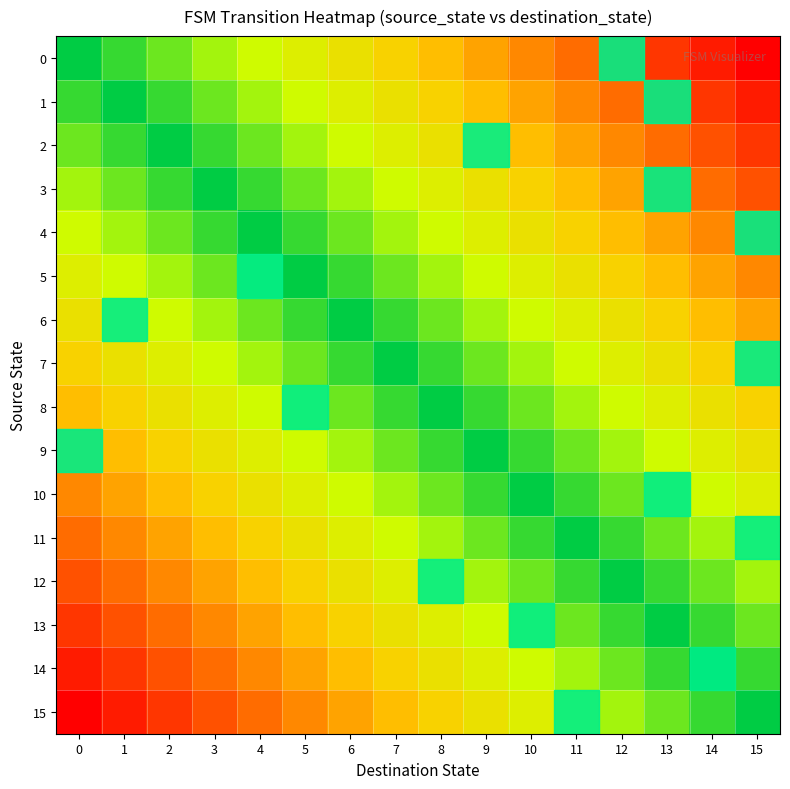

Reading left to right, transcribe all the data shown in this chart.

0: 0=0.0	1=0.1	2=0.1	3=0.2	4=0.3	5=0.3	6=0.4	7=0.5	8=0.5	9=0.6	10=0.7	11=0.7	12=0.8	13=0.9	14=0.9	15=1.0
1: 0=0.1	1=0.0	2=0.1	3=0.1	4=0.2	5=0.3	6=0.3	7=0.4	8=0.5	9=0.5	10=0.6	11=0.7	12=0.7	13=0.8	14=0.9	15=0.9
2: 0=0.1	1=0.1	2=0.0	3=0.1	4=0.1	5=0.2	6=0.3	7=0.3	8=0.4	9=0.5	10=0.5	11=0.6	12=0.7	13=0.7	14=0.8	15=0.9
3: 0=0.2	1=0.1	2=0.1	3=0.0	4=0.1	5=0.1	6=0.2	7=0.3	8=0.3	9=0.4	10=0.5	11=0.5	12=0.6	13=0.7	14=0.7	15=0.8
4: 0=0.3	1=0.2	2=0.1	3=0.1	4=0.0	5=0.1	6=0.1	7=0.2	8=0.3	9=0.3	10=0.4	11=0.5	12=0.5	13=0.6	14=0.7	15=0.7
5: 0=0.3	1=0.3	2=0.2	3=0.1	4=0.1	5=0.0	6=0.1	7=0.1	8=0.2	9=0.3	10=0.3	11=0.4	12=0.5	13=0.5	14=0.6	15=0.7
6: 0=0.4	1=0.3	2=0.3	3=0.2	4=0.1	5=0.1	6=0.0	7=0.1	8=0.1	9=0.2	10=0.3	11=0.3	12=0.4	13=0.5	14=0.5	15=0.6
7: 0=0.5	1=0.4	2=0.3	3=0.3	4=0.2	5=0.1	6=0.1	7=0.0	8=0.1	9=0.1	10=0.2	11=0.3	12=0.3	13=0.4	14=0.5	15=0.5
8: 0=0.5	1=0.5	2=0.4	3=0.3	4=0.3	5=0.2	6=0.1	7=0.1	8=0.0	9=0.1	10=0.1	11=0.2	12=0.3	13=0.3	14=0.4	15=0.5
9: 0=0.6	1=0.5	2=0.5	3=0.4	4=0.3	5=0.3	6=0.2	7=0.1	8=0.1	9=0.0	10=0.1	11=0.1	12=0.2	13=0.3	14=0.3	15=0.4
10: 0=0.7	1=0.6	2=0.5	3=0.5	4=0.4	5=0.3	6=0.3	7=0.2	8=0.1	9=0.1	10=0.0	11=0.1	12=0.1	13=0.2	14=0.3	15=0.3
11: 0=0.7	1=0.7	2=0.6	3=0.5	4=0.5	5=0.4	6=0.3	7=0.3	8=0.2	9=0.1	10=0.1	11=0.0	12=0.1	13=0.1	14=0.2	15=0.3
12: 0=0.8	1=0.7	2=0.7	3=0.6	4=0.5	5=0.5	6=0.4	7=0.3	8=0.3	9=0.2	10=0.1	11=0.1	12=0.0	13=0.1	14=0.1	15=0.2
13: 0=0.9	1=0.8	2=0.7	3=0.7	4=0.6	5=0.5	6=0.5	7=0.4	8=0.3	9=0.3	10=0.2	11=0.1	12=0.1	13=0.0	14=0.1	15=0.1
14: 0=0.9	1=0.9	2=0.8	3=0.7	4=0.7	5=0.6	6=0.5	7=0.5	8=0.4	9=0.3	10=0.3	11=0.2	12=0.1	13=0.1	14=0.0	15=0.1
15: 0=1.0	1=0.9	2=0.9	3=0.8	4=0.7	5=0.7	6=0.6	7=0.5	8=0.5	9=0.4	10=0.3	11=0.3	12=0.2	13=0.1	14=0.1	15=0.0